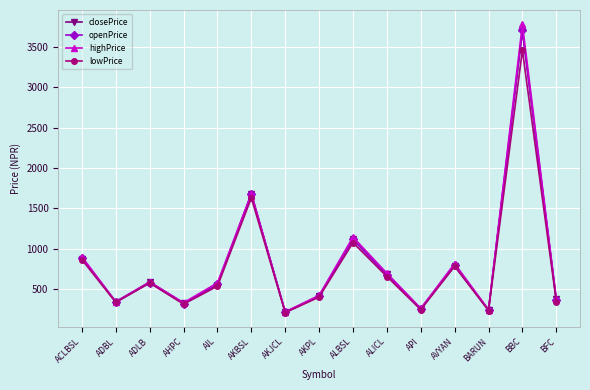

Between AKBSL and API, which series saw the biggest shift?

closePrice